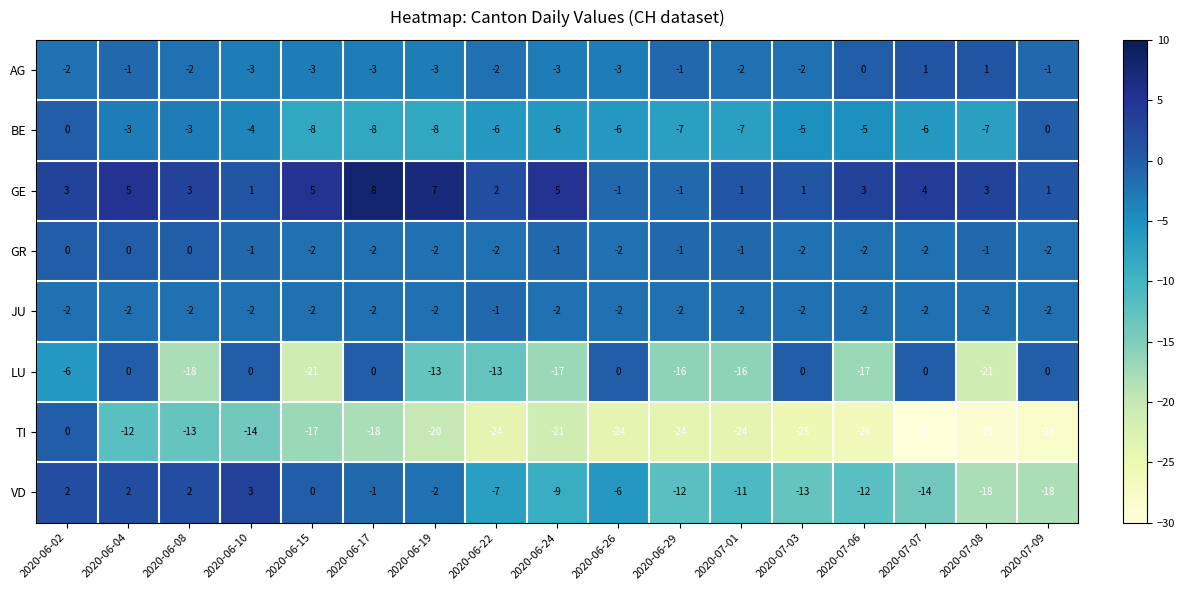

Which series has the widest spread of values?

TI